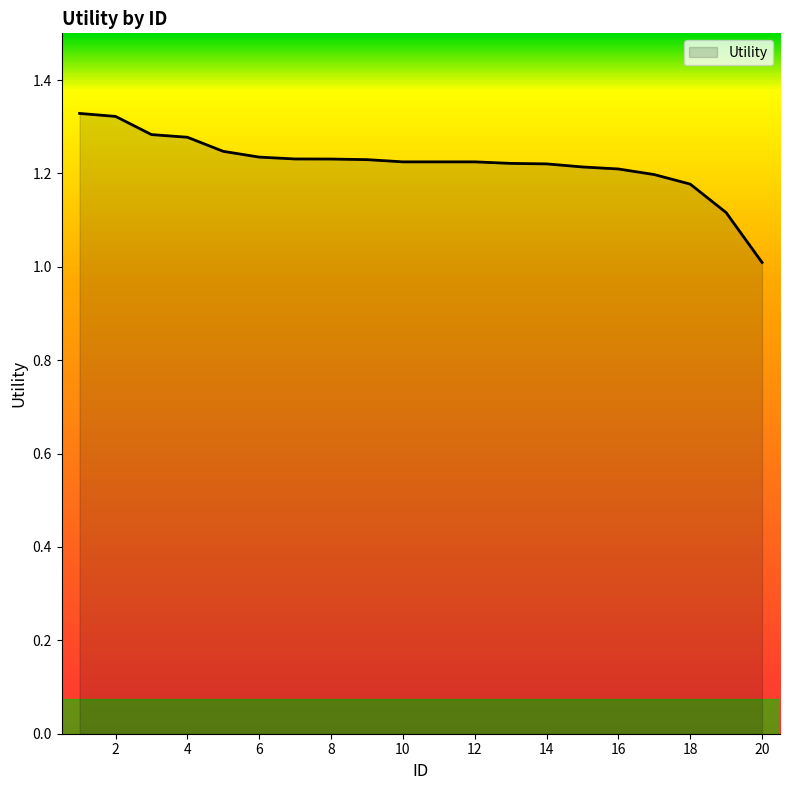

What is the difference between the second highest and minimum values?

0.3